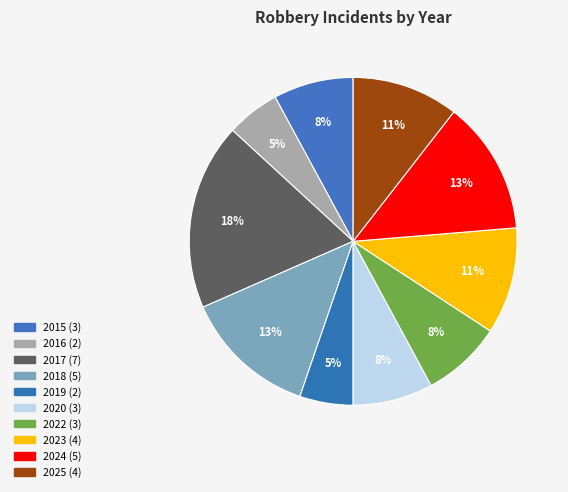

How many segments does this pie chart have?

10